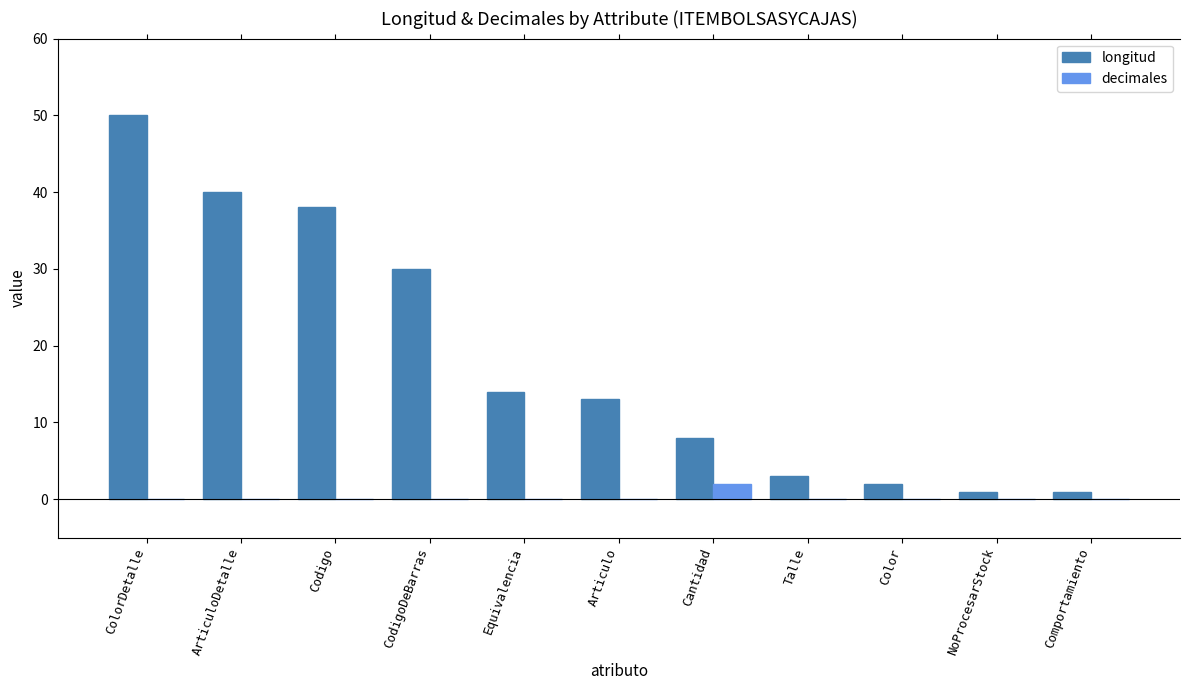

Which series has the largest total across all categories?

longitud